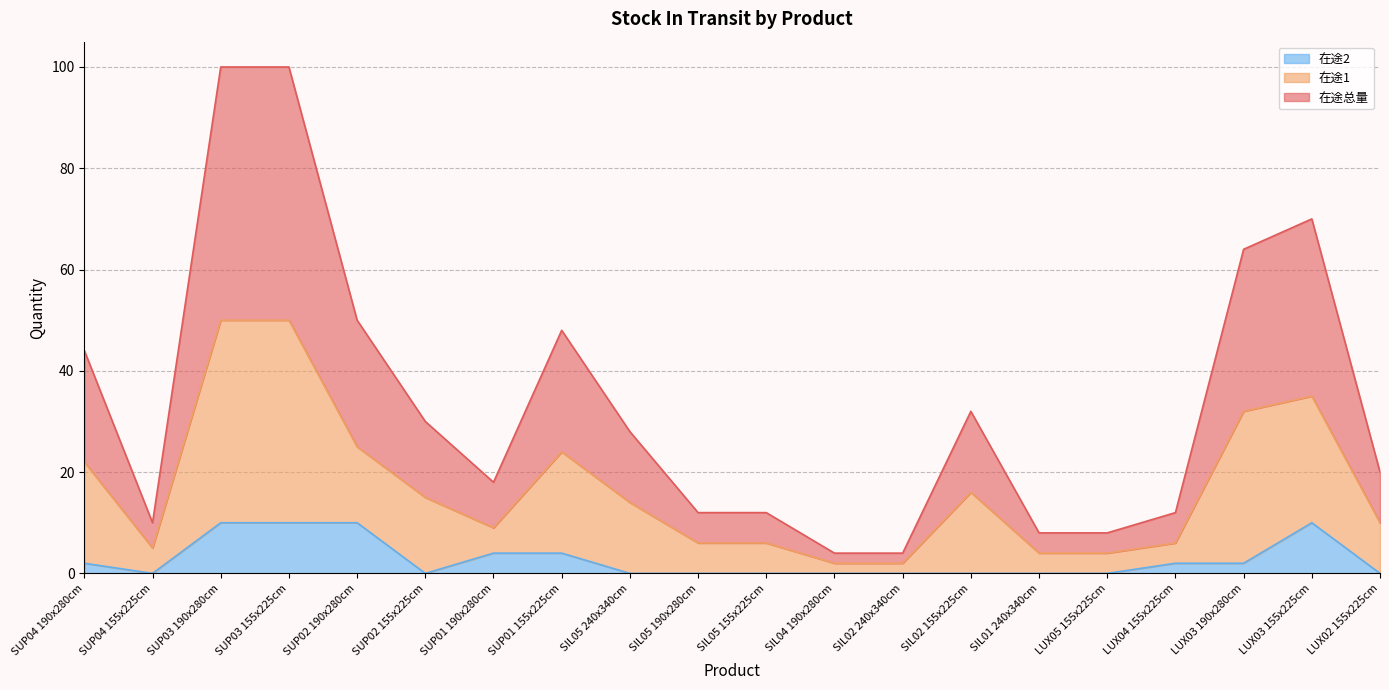

True or false: 在途1 has more than 0 interior local peaks.

True